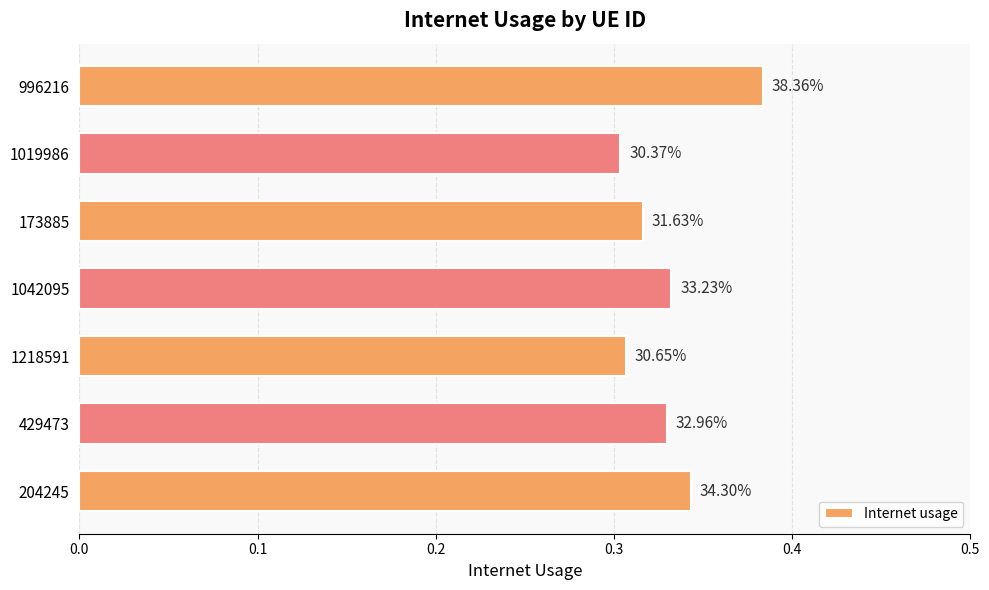

Does the chart contain stacked bars?

No